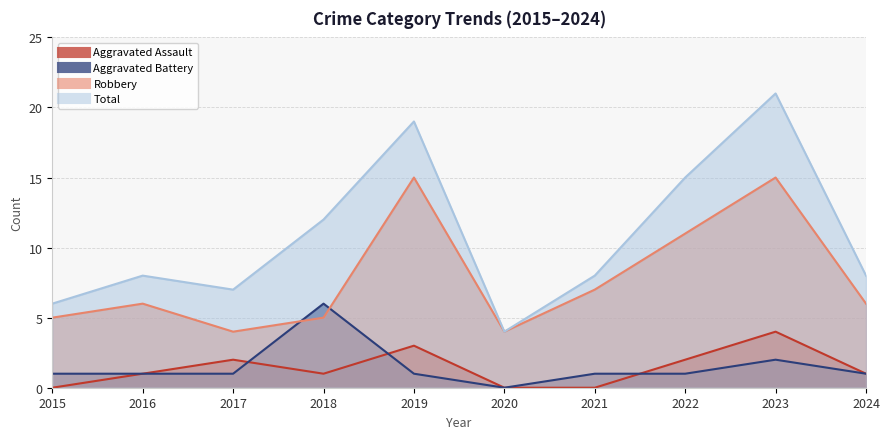

True or false: Total and Robbery cross at least once.

False